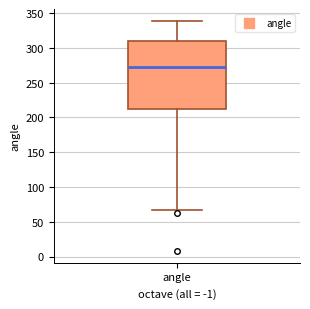

Transcribe this box plot: give where the median line is, the range the box spans, and where the two whiskers end, as read against the y-axis. The values are not printed on the chart, so give them approximately, as read against the axis.

median 270, box 210 to 310, whiskers 70 to 340